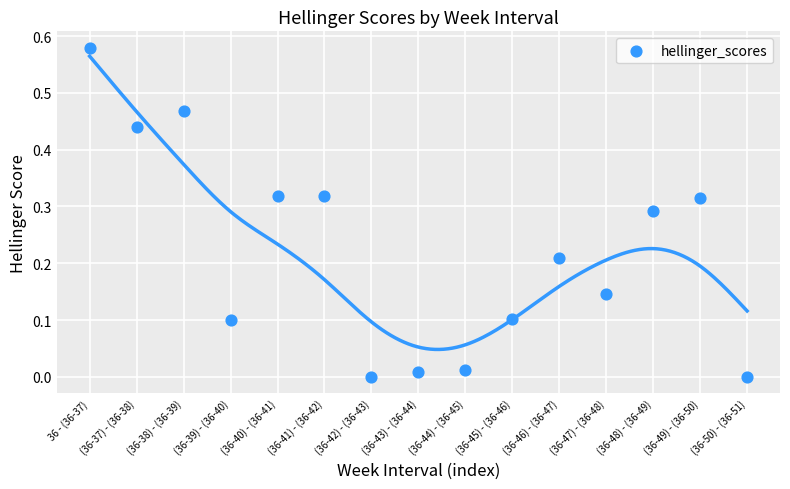

Count the number of points in this scatter plot.

15